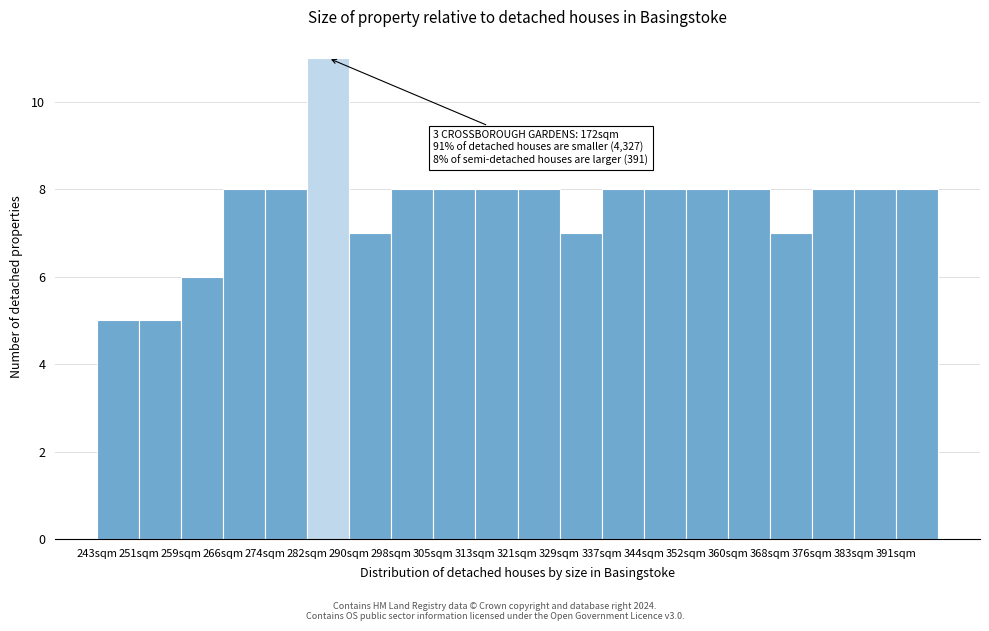

Reading left to right, extract all data points from this chart.

5	5	6	8	8	11	7	8	8	8	8	7	8	8	8	8	7	8	8	8